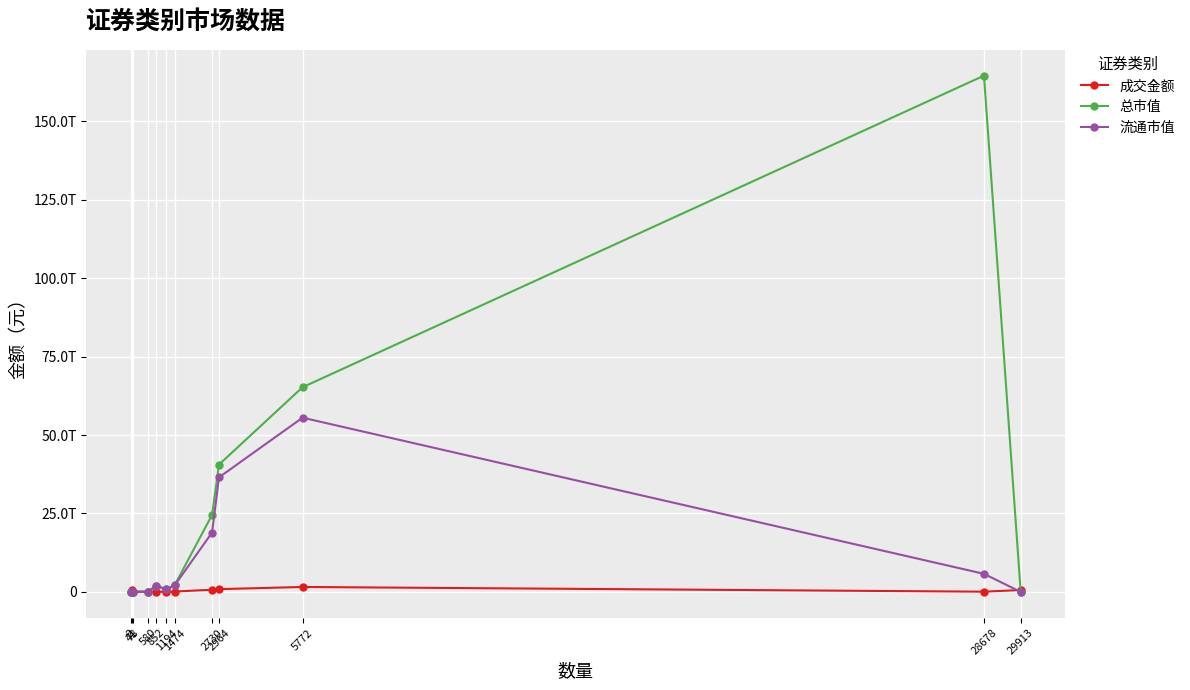

What are all the series names shown in the legend?

成交金额, 总市值, 流通市值